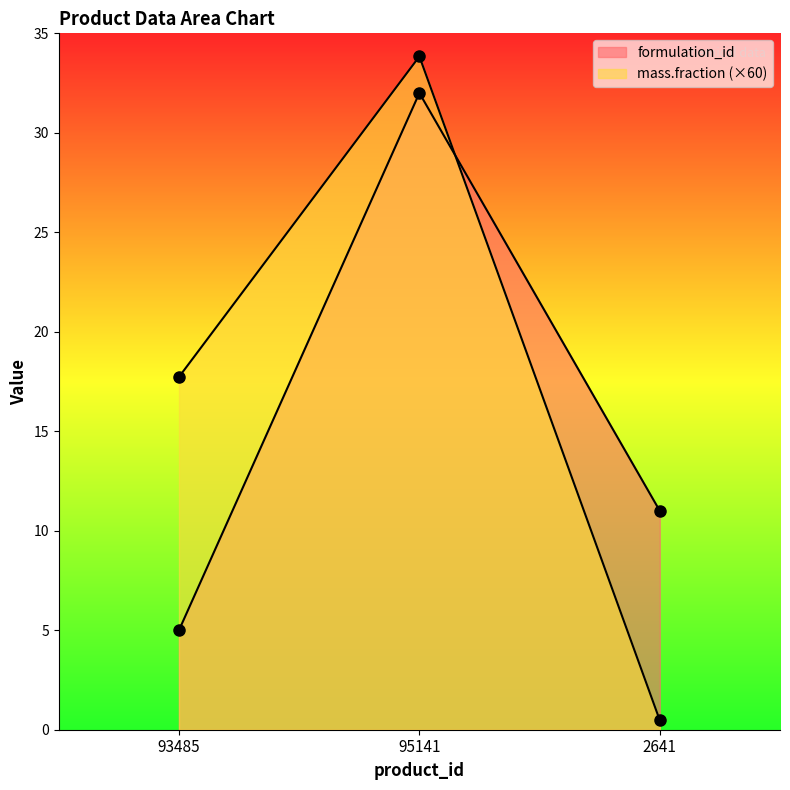

Is it true that mass.fraction equals 18.1 at 95141?

False